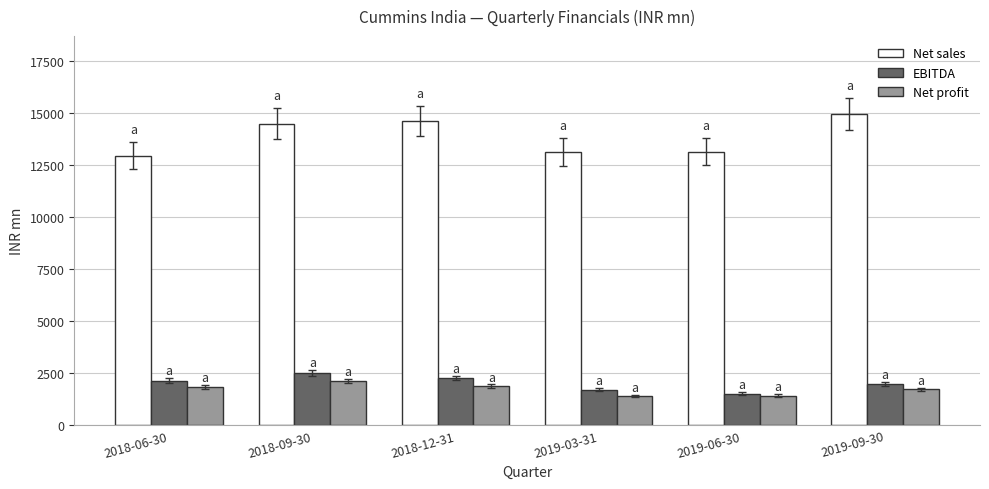

What is the label of the 3rd bar from the right?

2019-03-31